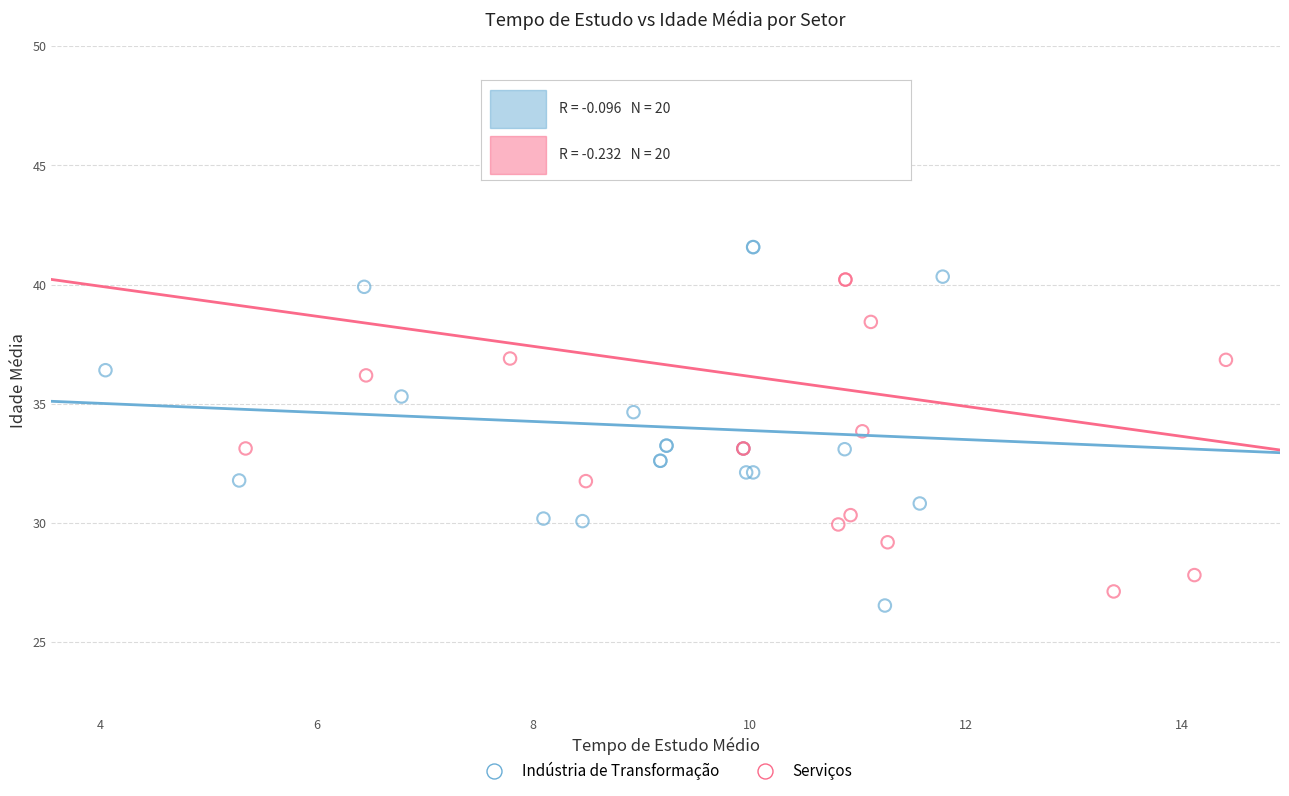

Which series has the largest Y range (max minus min)?

Serviços